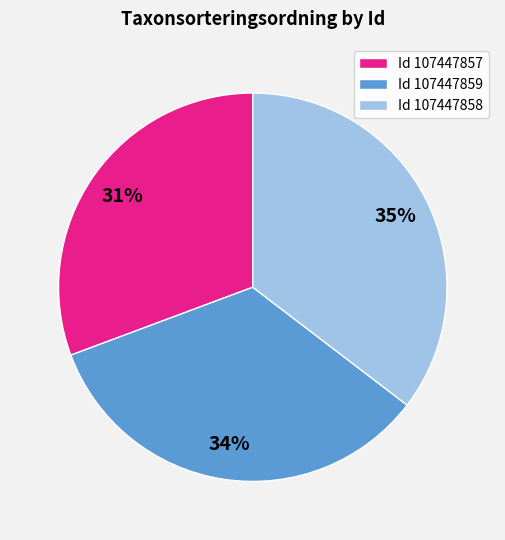

To the nearest percent, what percentage of the pie is Id 107447859?

34%